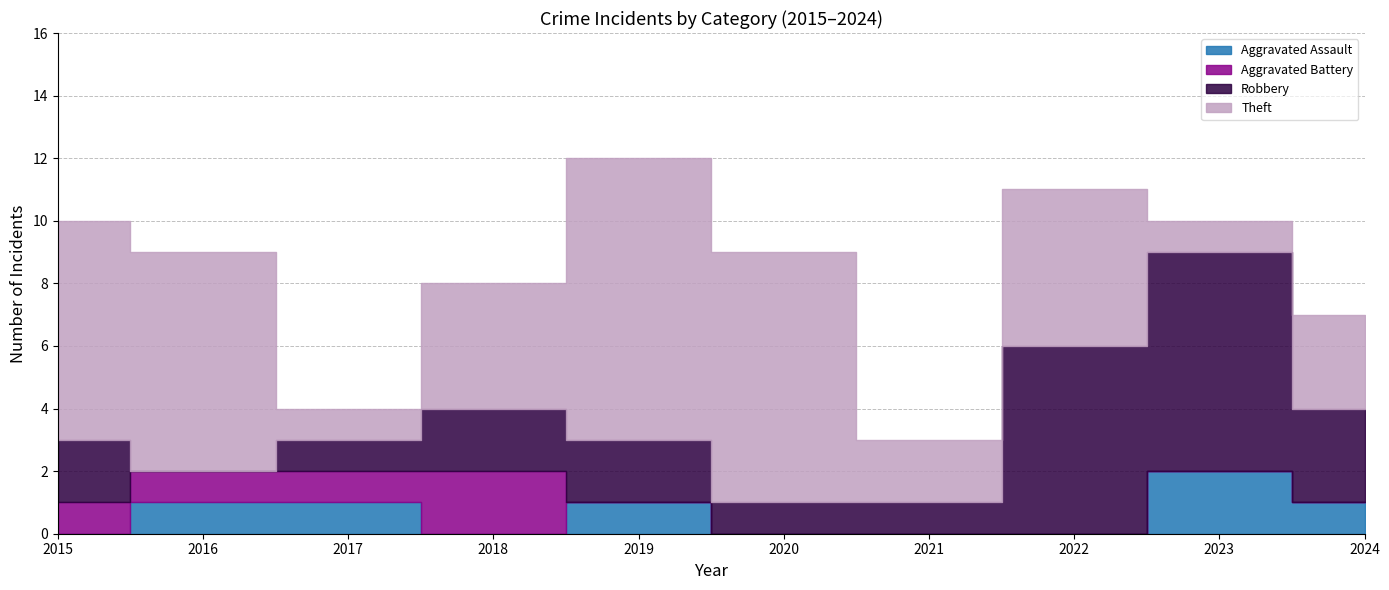

True or false: Robbery has a value of 6 at 2022.

True